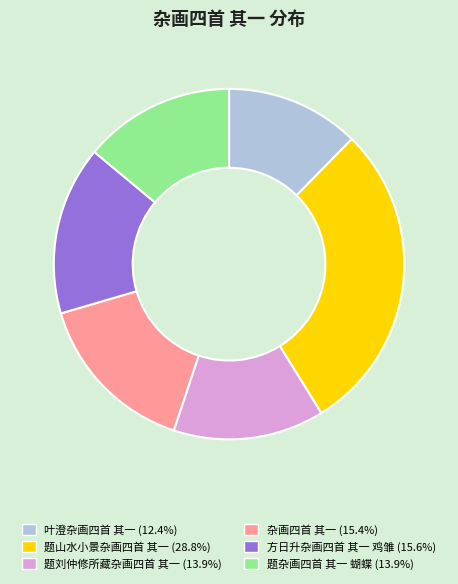

Does 叶澄杂画四首 其一 account for over 50% of the chart?

No